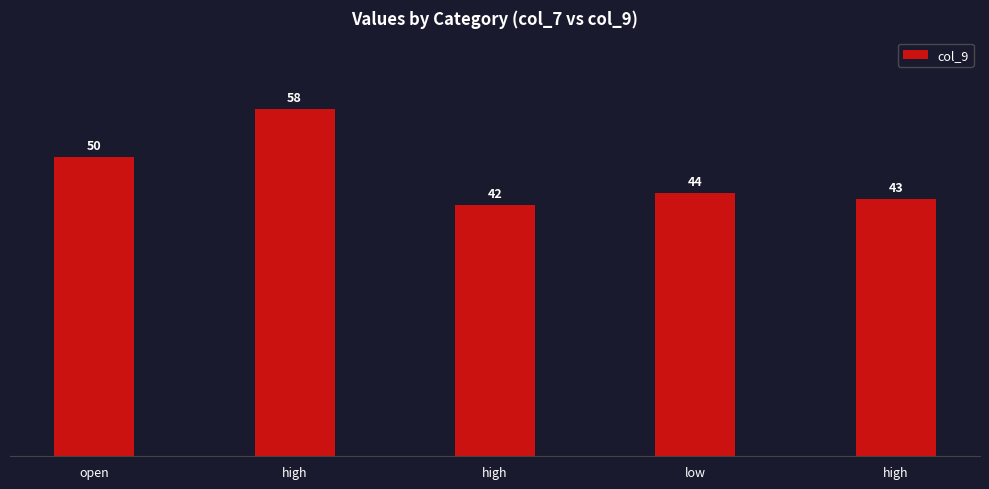

Does the chart contain any negative values?

No